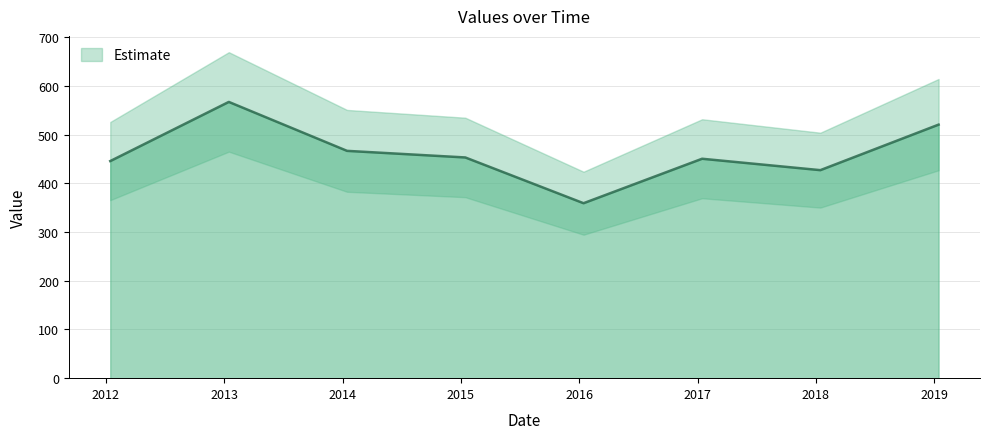

Which label corresponds to the largest value in the chart?

2013-01-15